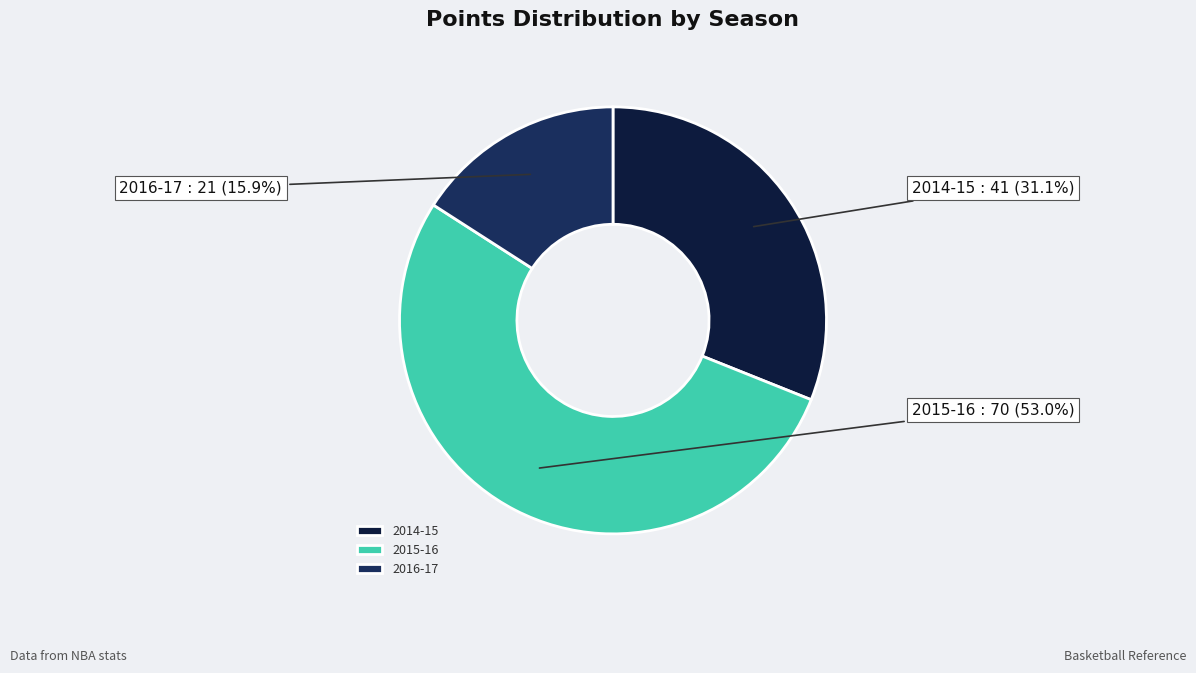

Count the number of slices in the pie.

3